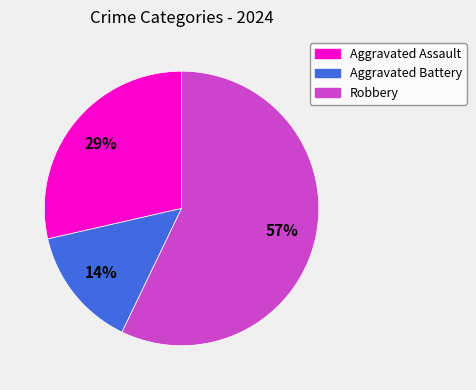

What is the smallest slice in the pie chart?

Aggravated Battery